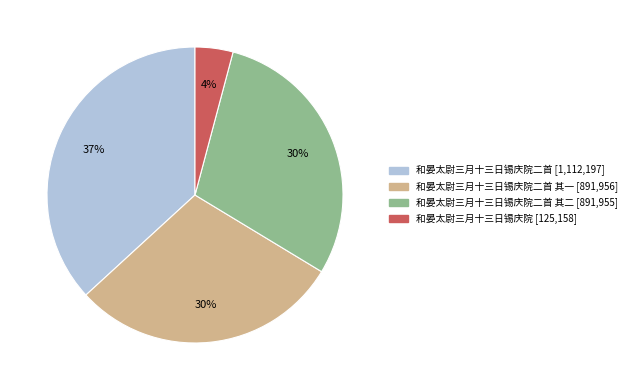

Is there a majority slice in this chart?

No